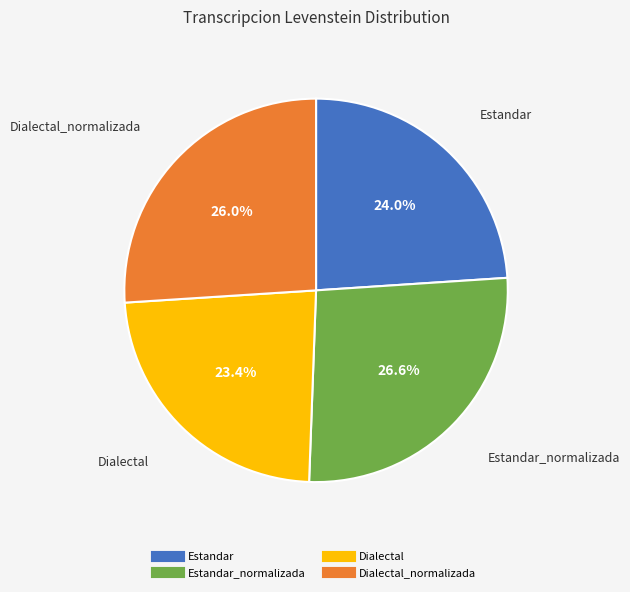

Is there any slice that represents more than half of the pie?

No